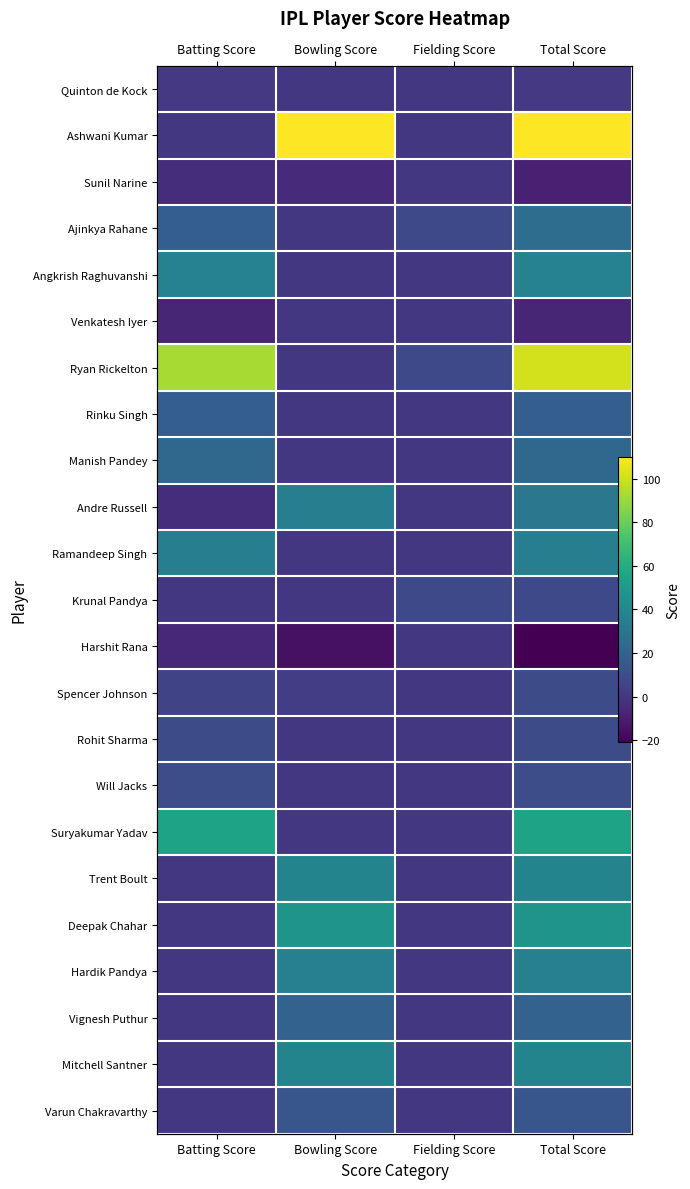

At which label is Rohit Sharma closest to 4?

Bowling Score